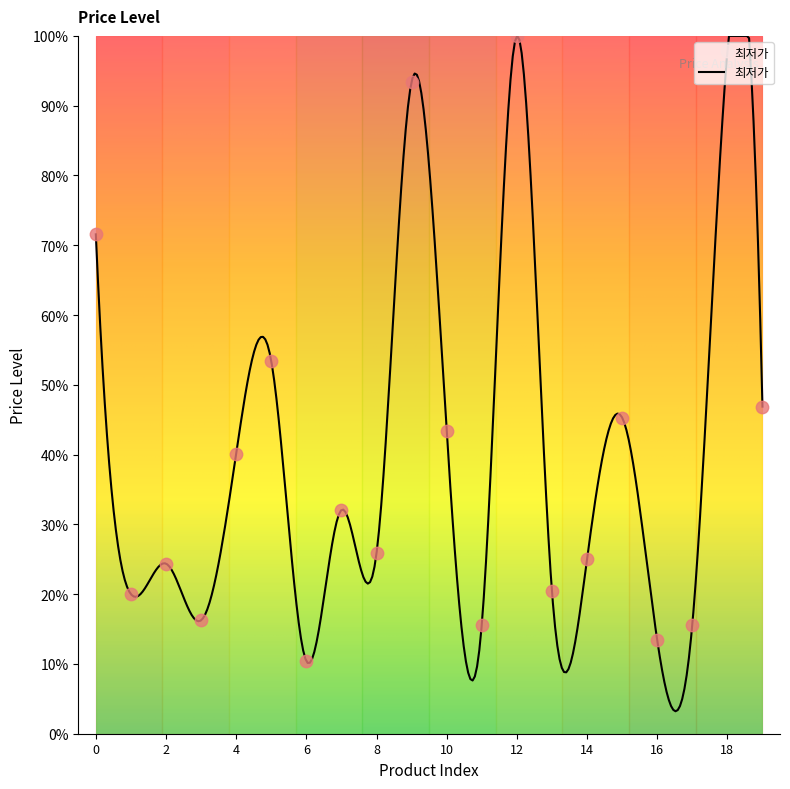

What is the change in value from 17 to 18?

+82.2